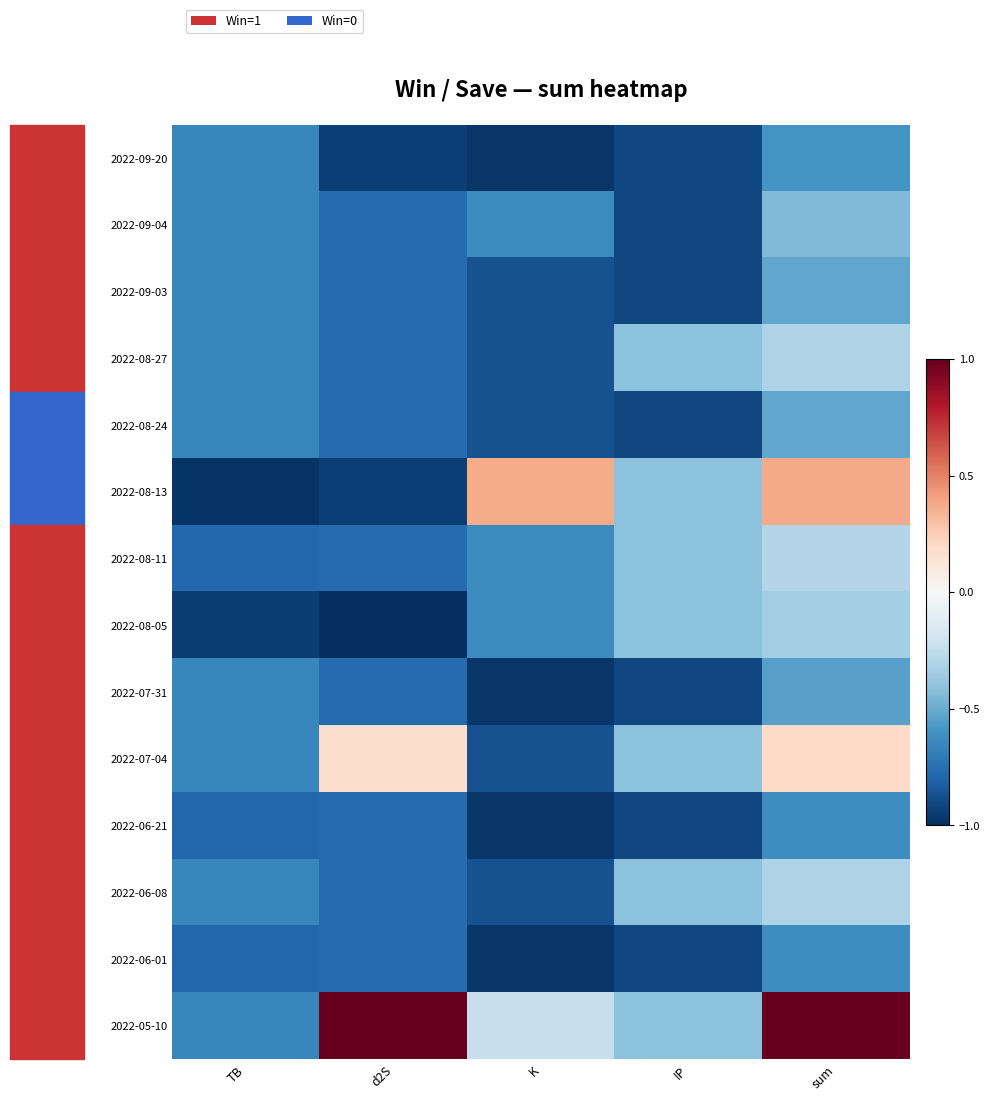

Which series changed the most between TB and sum?

2022-05-10